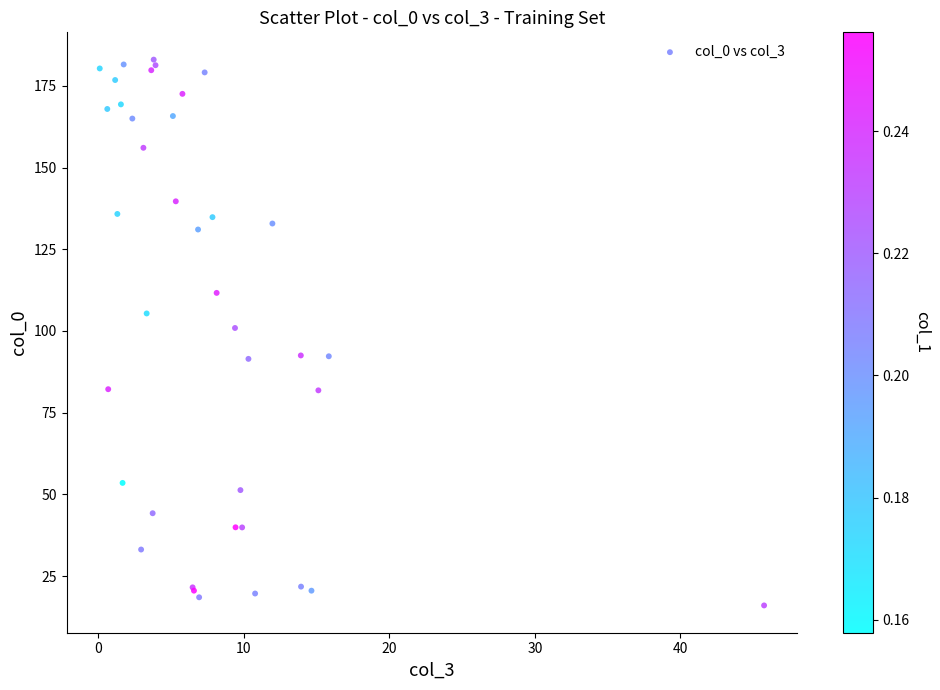

What Y value in the scatter plot is closest to 99?

100.9